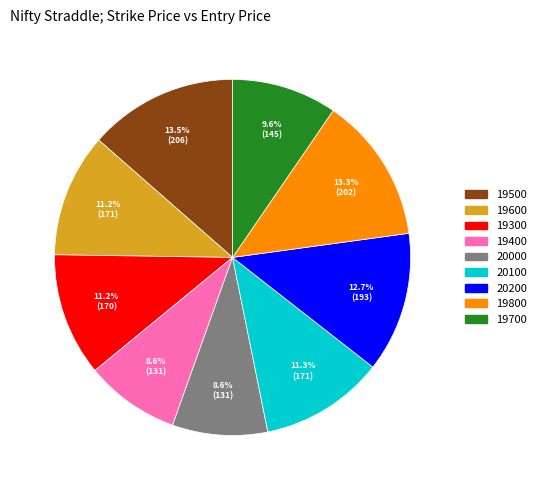

Which has a higher value, 19700 or 19500?

19500